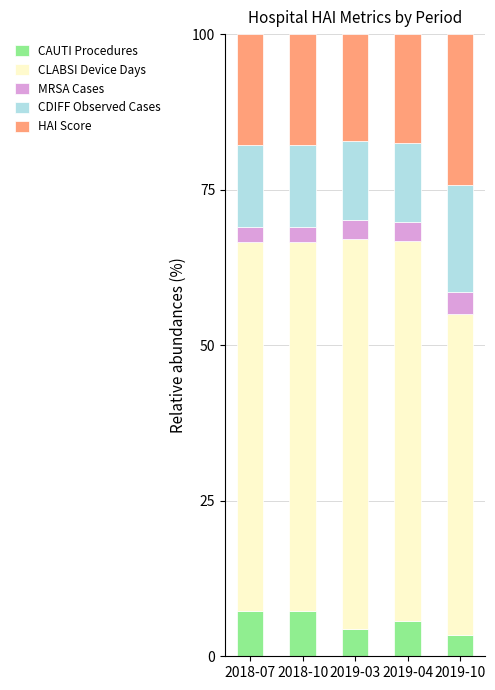

What is the maximum value for CAUTI Procedures?

7.2